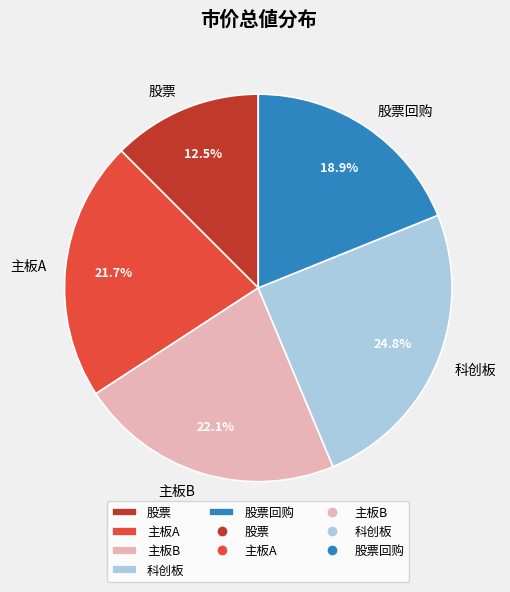

To the nearest percent, what percentage of the pie is 科创板?

25%